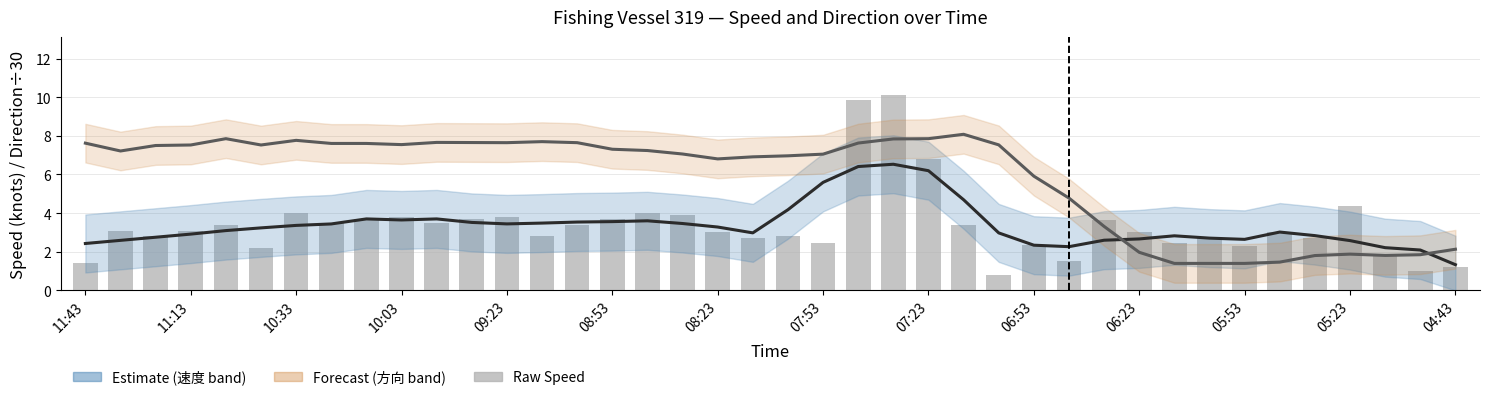

Are the bars horizontal?

No